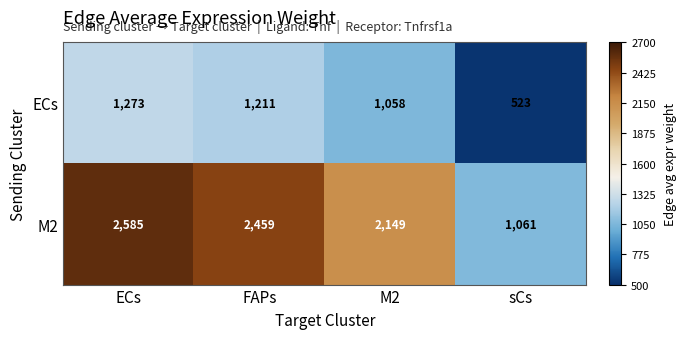

What is the spread (max minus min) of values at sCs?

538